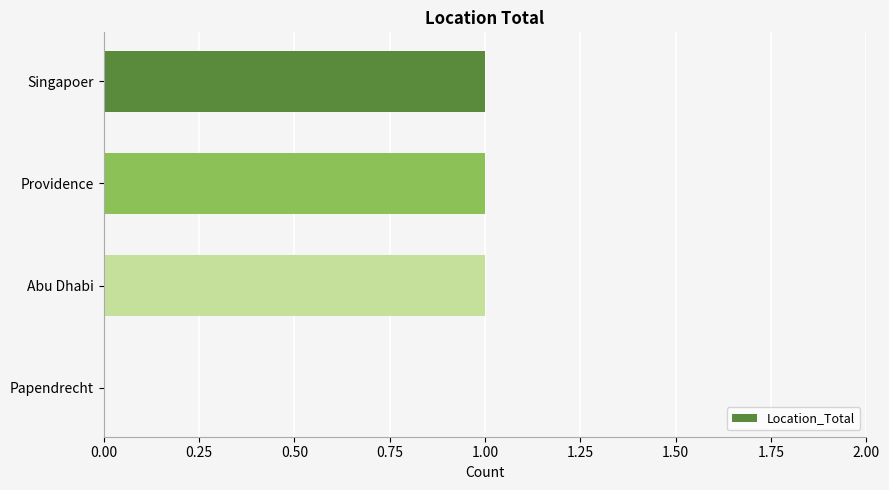

Reading top to bottom, list all the values displayed in this chart.

Singapoer=1	Providence=1	Abu Dhabi=1	Papendrecht=0